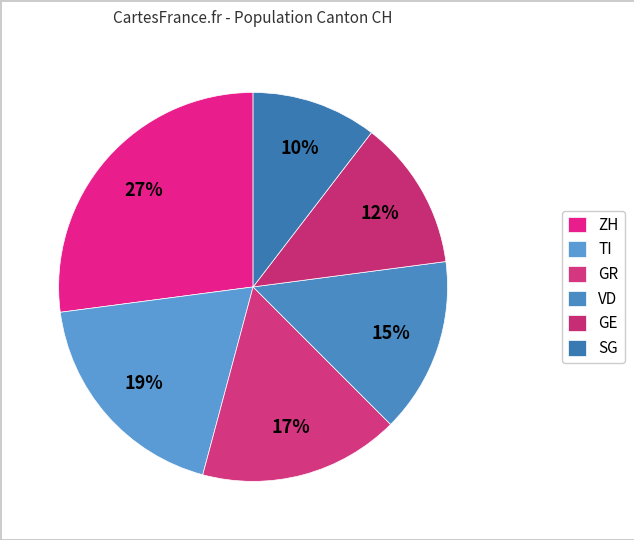

How many segments does this pie chart have?

6